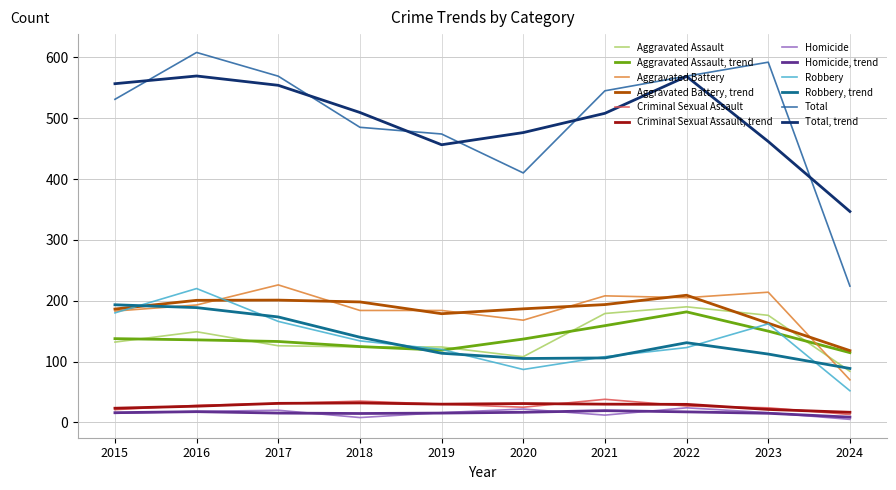

Is the value of Robbery at 2020 greater than the value of Aggravated Assault at 2020?

No